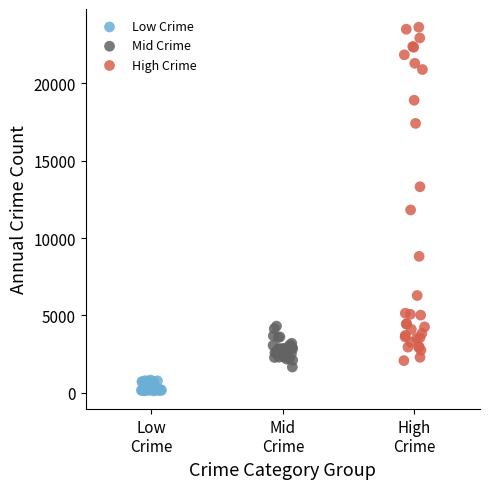

Which series reaches the minimum Y coordinate?

Low Crime